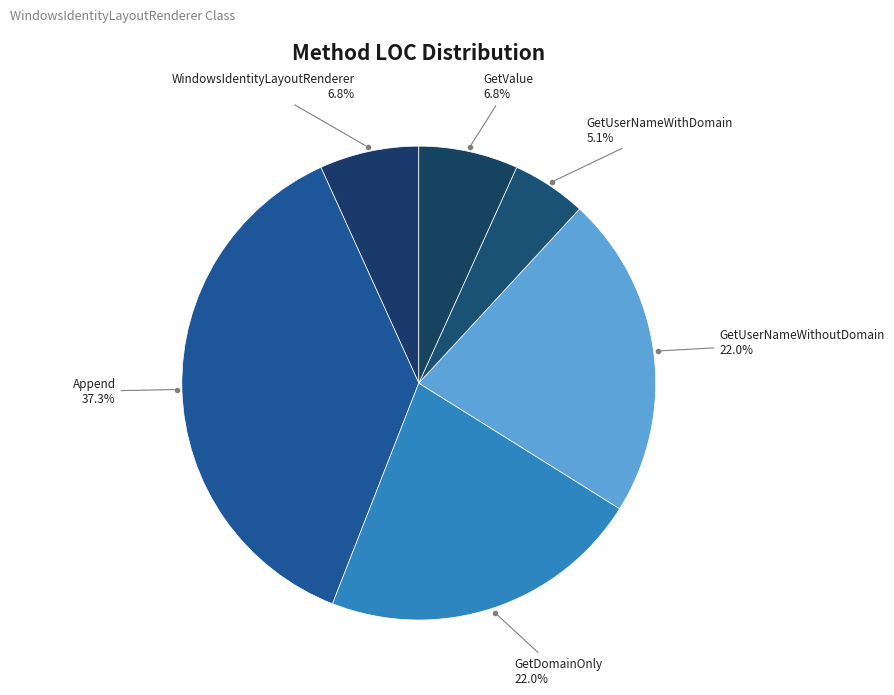

How many slices are in this pie chart?

6